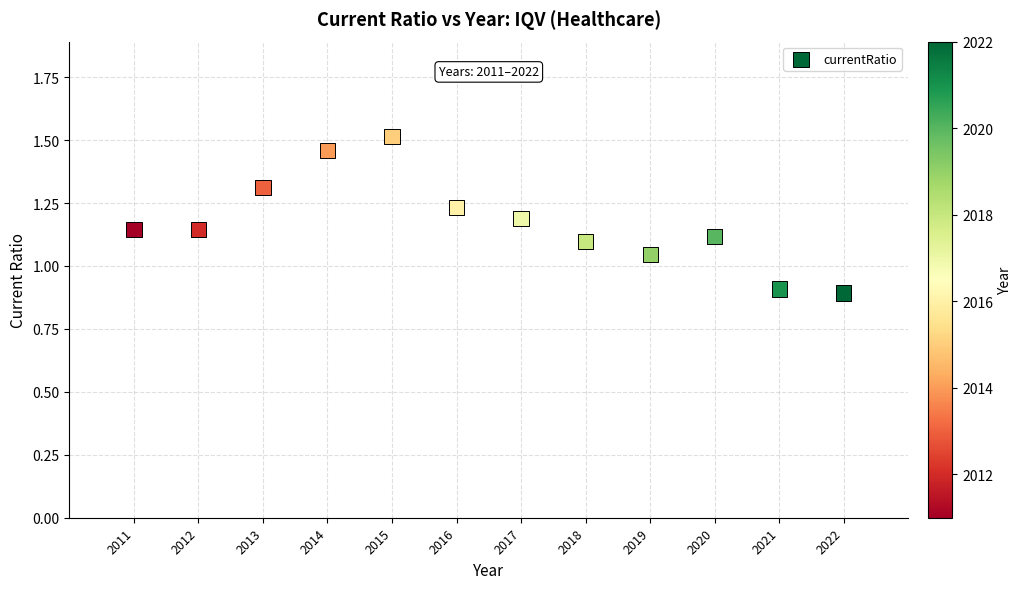

What is the range of X values (max minus min)?

11.0